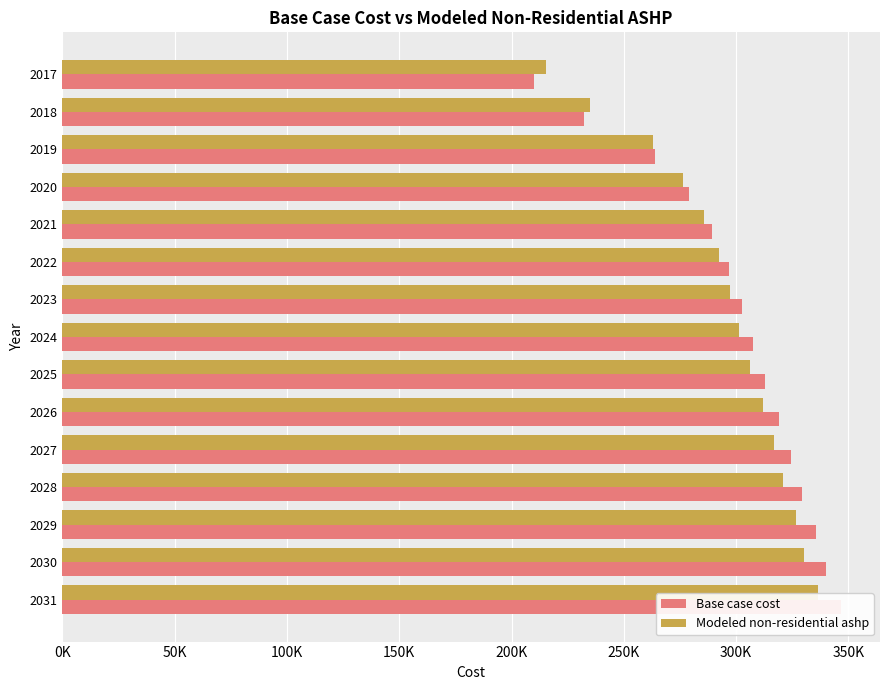

Rank the series at 2025 from highest to lowest value.

Base case cost, Modeled non-residential ashp